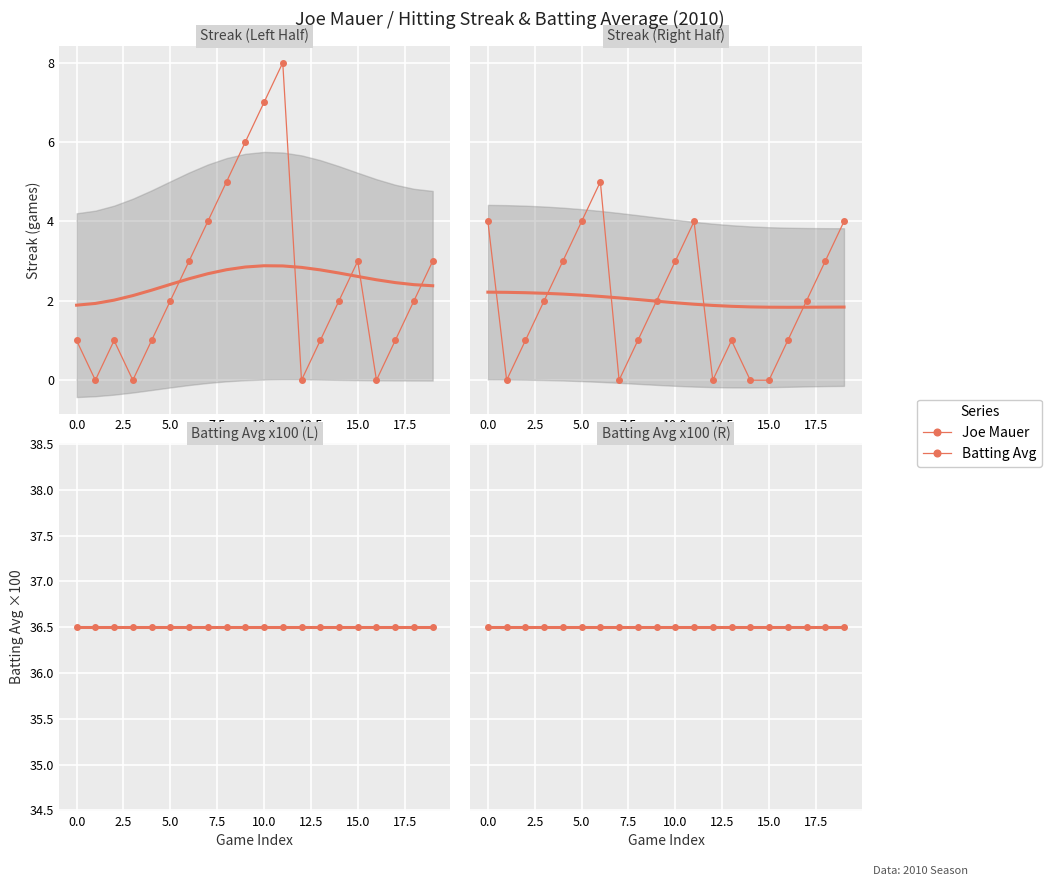

What is the average value of the Batting Average1 series?

36.5